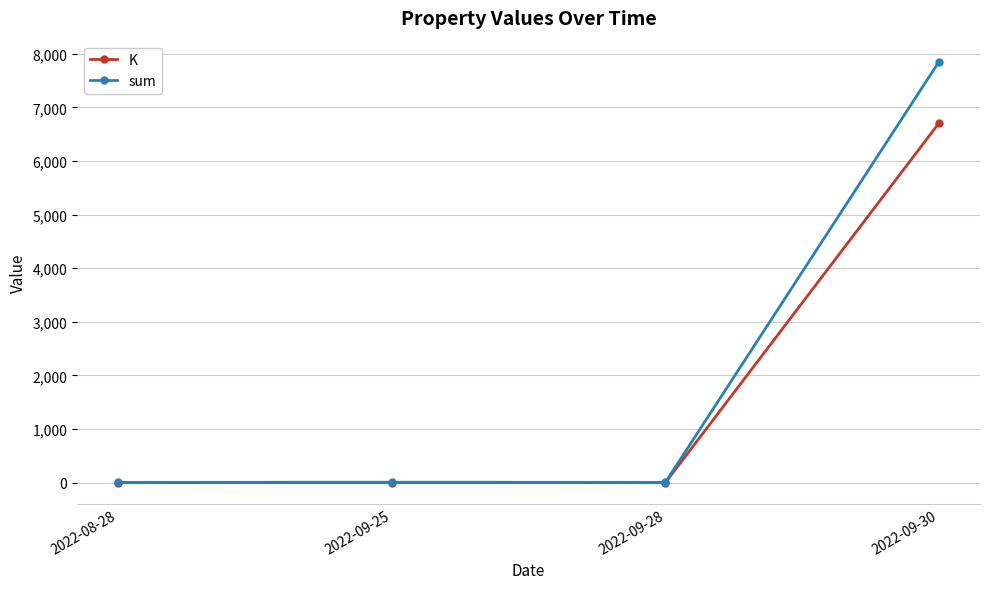

What is the highest value of the sum series?

7852.9